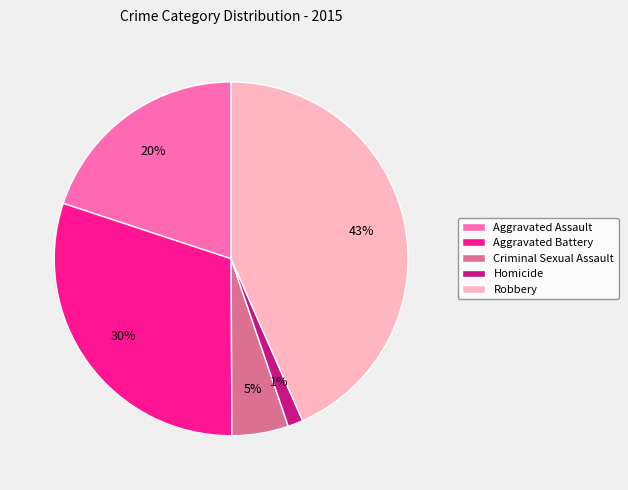

To the nearest percent, what is the average slice percentage?

20%